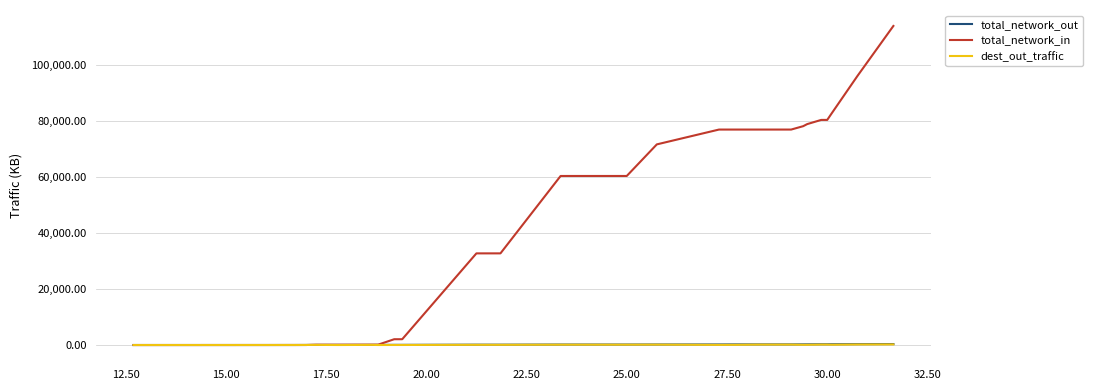

Which series has the widest spread of values?

total_network_in